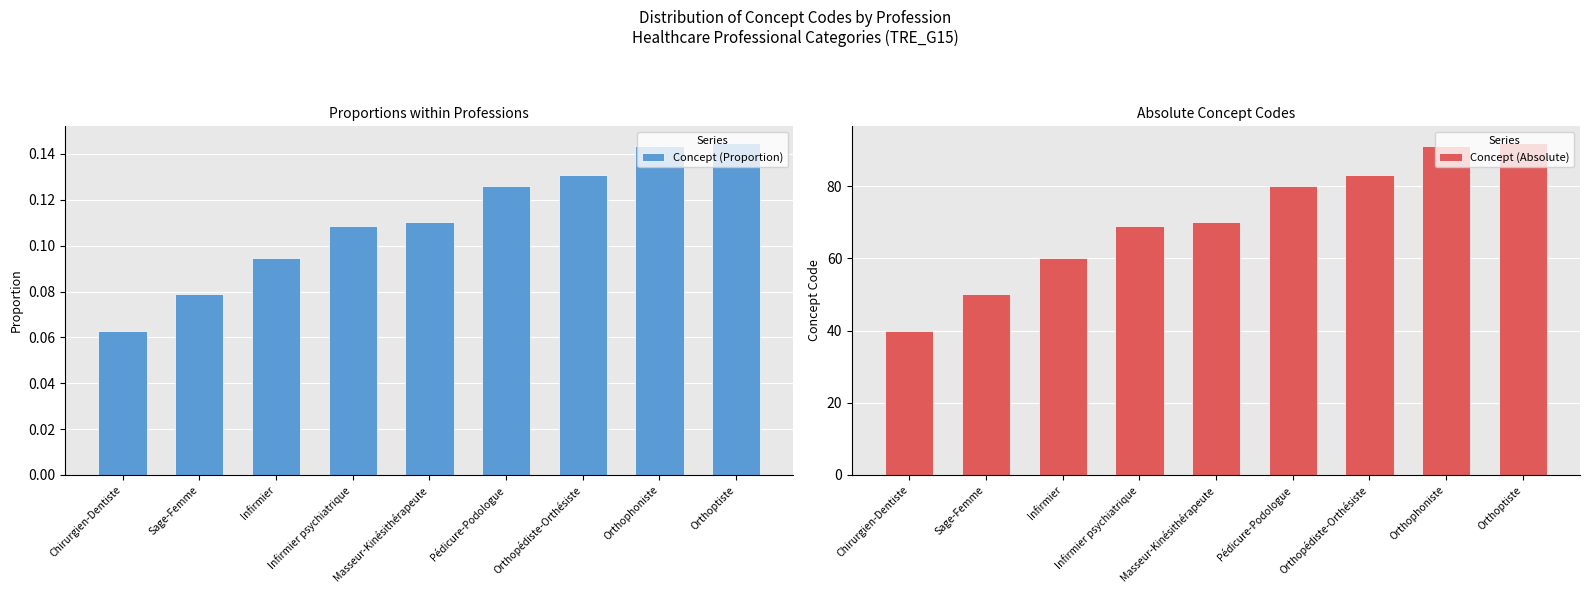

Reading right to left, list all the values displayed in this chart.

Concept (Proportion): 0.1	0.1	0.1	0.1	0.1	0.1	0.1	0.1	0.1
Concept (Absolute): 92.0	91.0	83.0	80.0	70.0	69.0	60.0	50.0	40.0